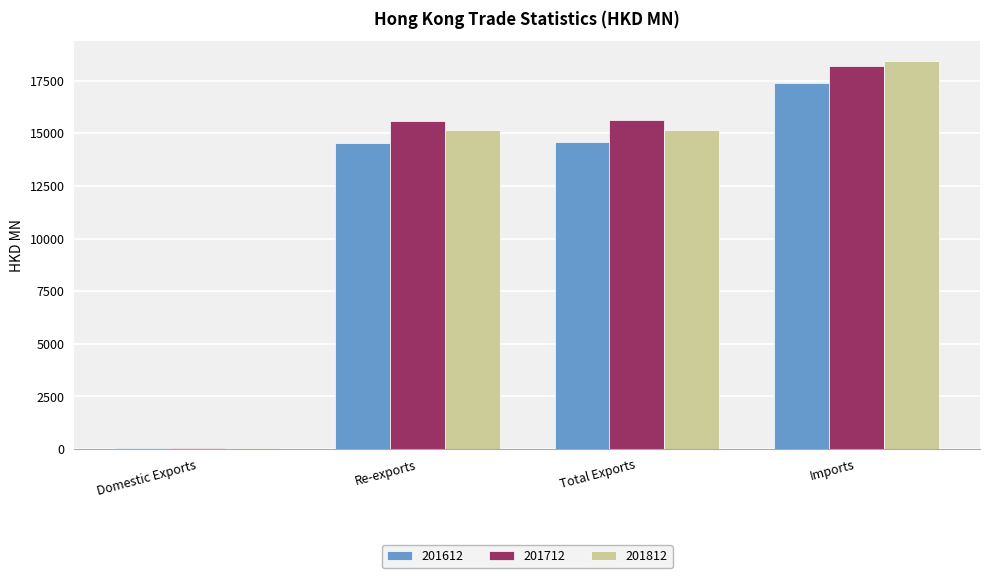

Where does the 201812 series first go above 15181?

Total Exports